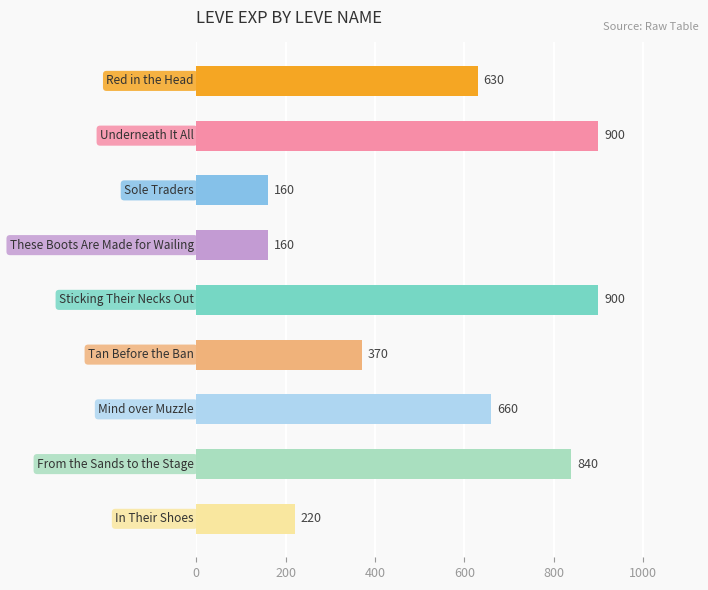

What is the greatest value displayed?

900